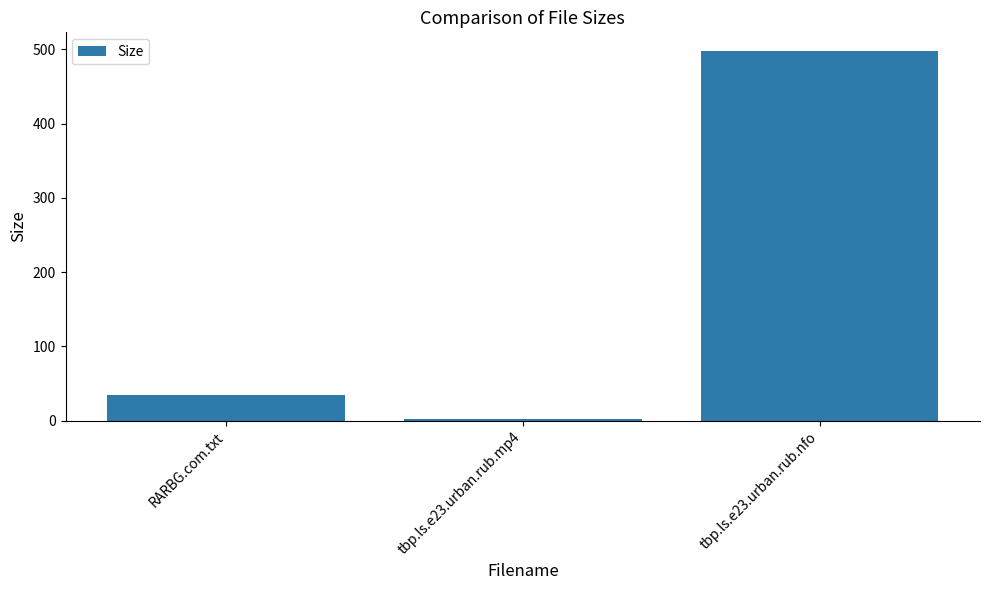

Reading left to right, what are all the values shown in this chart?

RARBG.com.txt=34.0	tbp.ls.e23.urban.rub.mp4=2.4	tbp.ls.e23.urban.rub.nfo=498.0